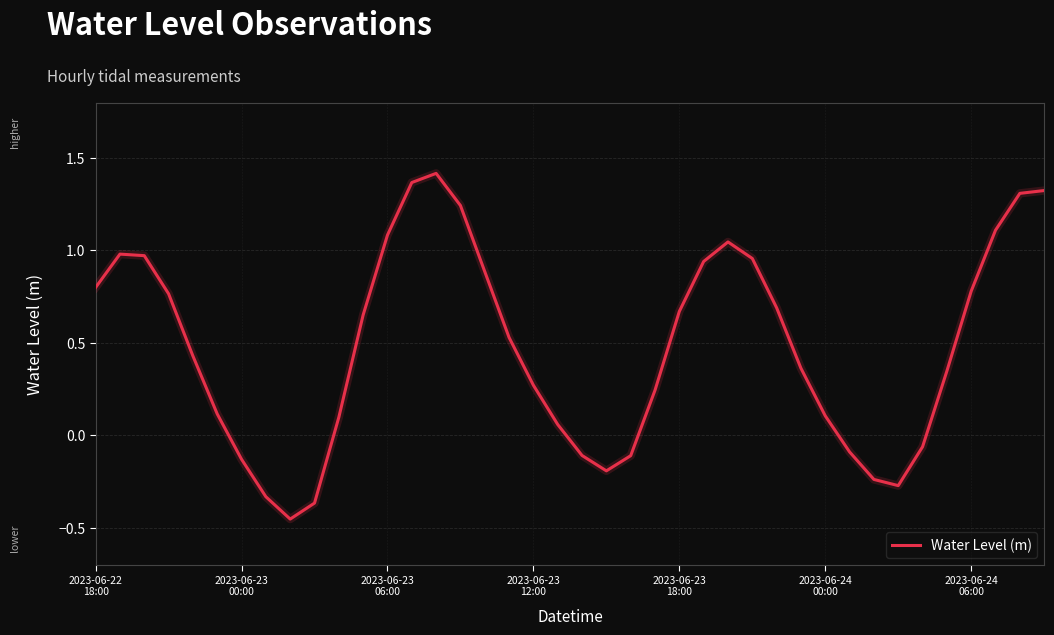

True or false: there are more than 1 points higher than both neighbors.

True